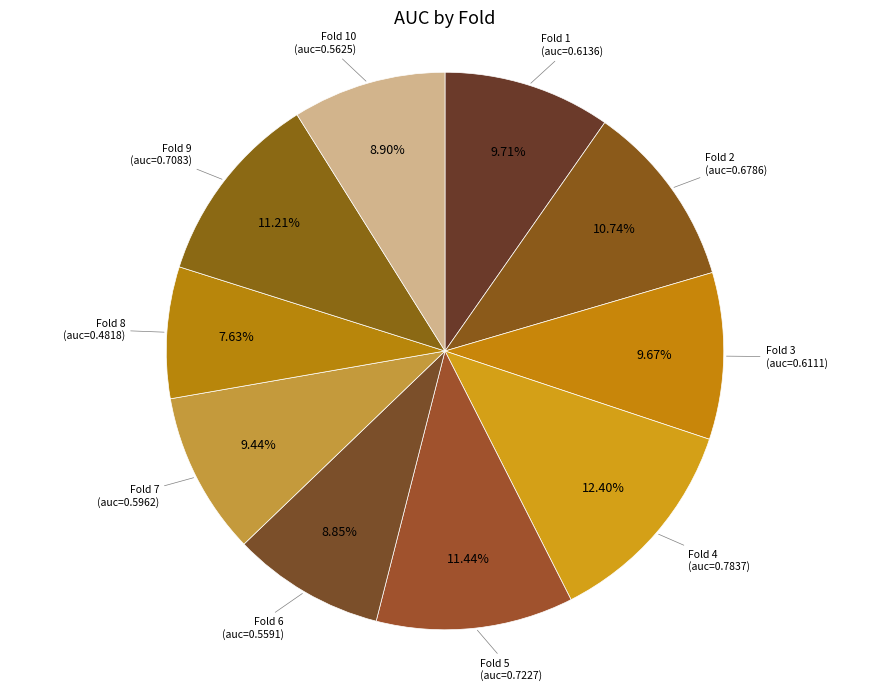

Rank the categories by value from highest to lowest.

Fold 4, Fold 5, Fold 9, Fold 2, Fold 1, Fold 3, Fold 7, Fold 10, Fold 6, Fold 8